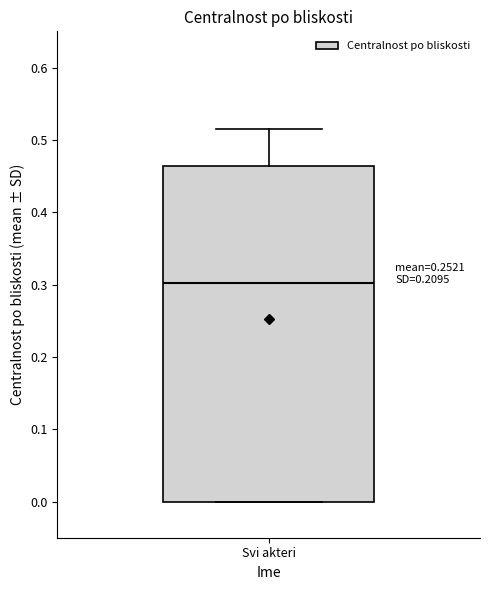

Where does the upper whisker of the box for Svi akteri end on the y-axis? The values are not printed on the chart, so give them approximately, as read against the axis.

0.52